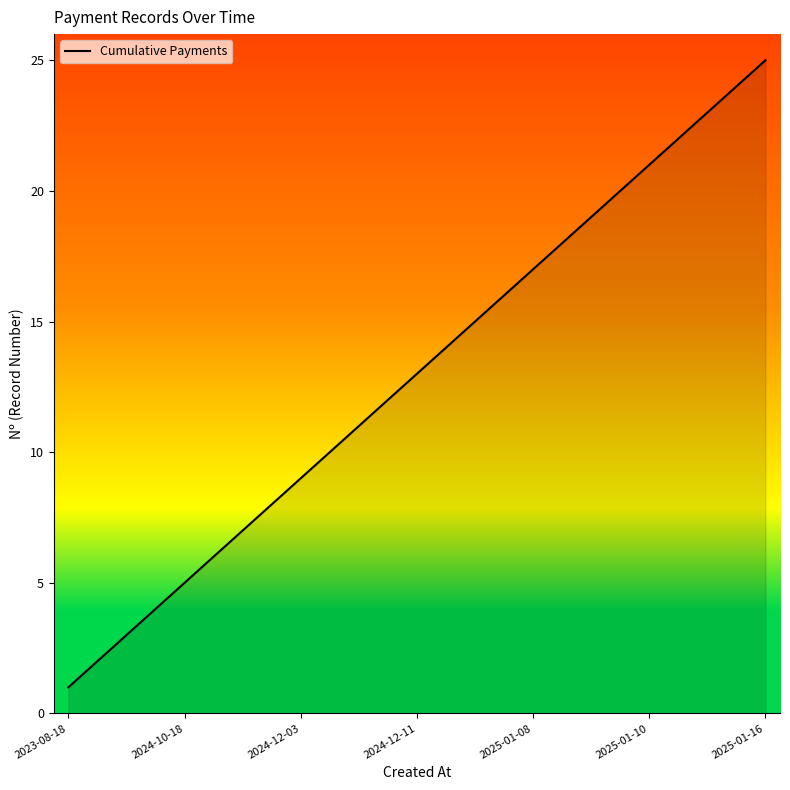

True or false: there are more than 0 points higher than both neighbors.

False